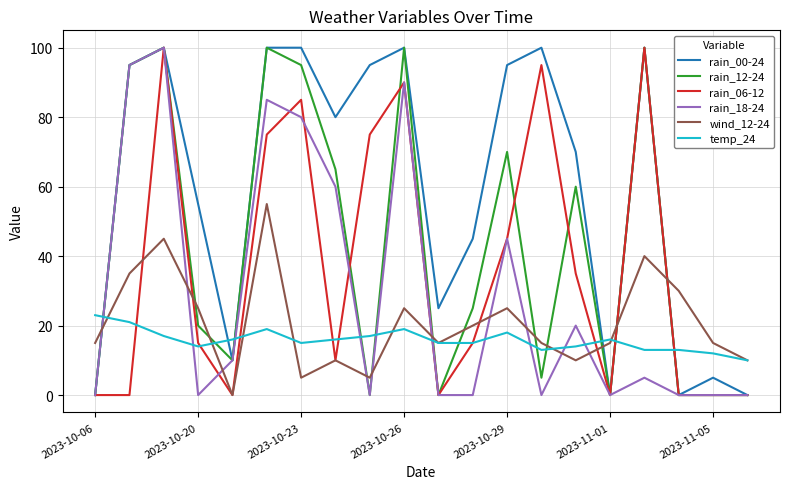

After their last crossing, which series has the higher values: wind_12-24 or rain_00-24?

wind_12-24